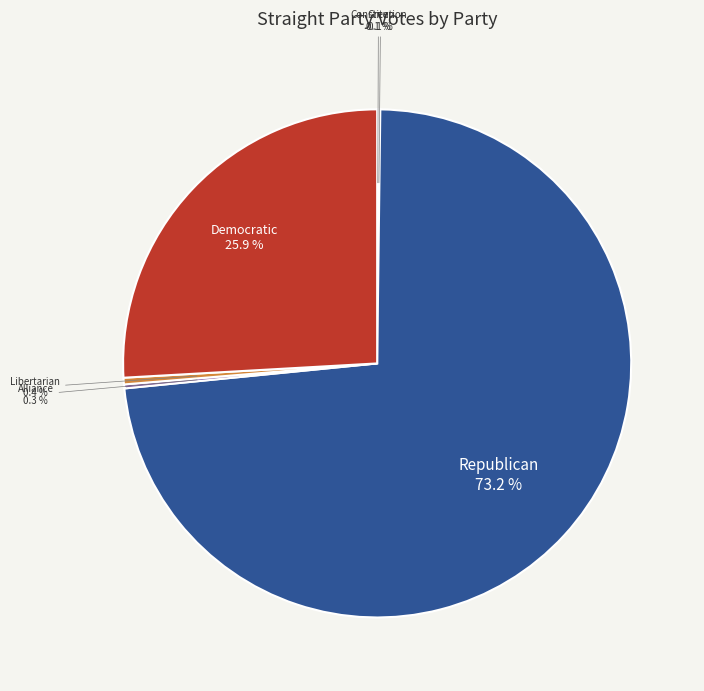

Is there any slice that represents more than half of the pie?

Yes